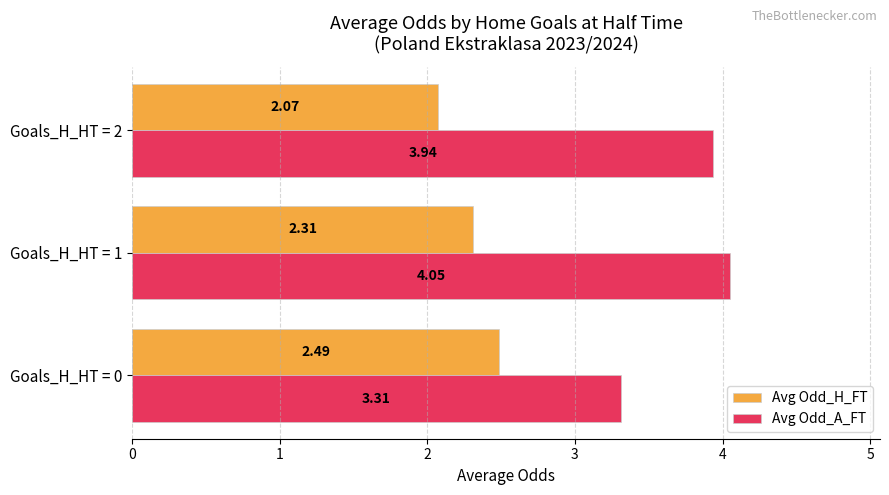

What is the sum of all Avg Odd_A_FT values?

11.3